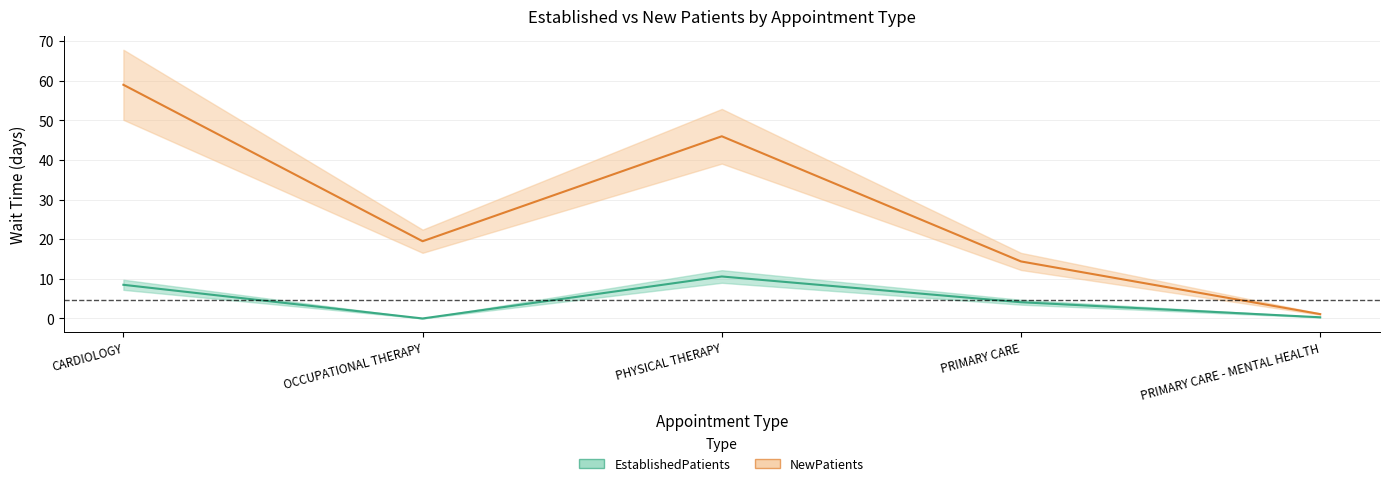

Which series has the largest range (max minus min)?

NewPatients